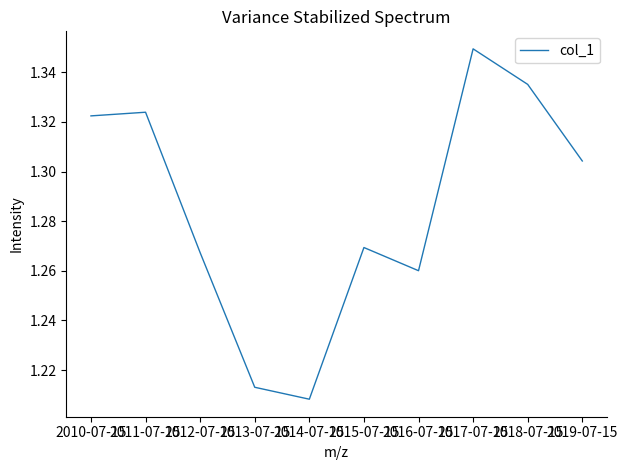

Rank the categories by value from highest to lowest.

2017-07-15, 2018-07-15, 2011-07-15, 2010-07-15, 2019-07-15, 2015-07-15, 2012-07-15, 2016-07-15, 2013-07-15, 2014-07-15